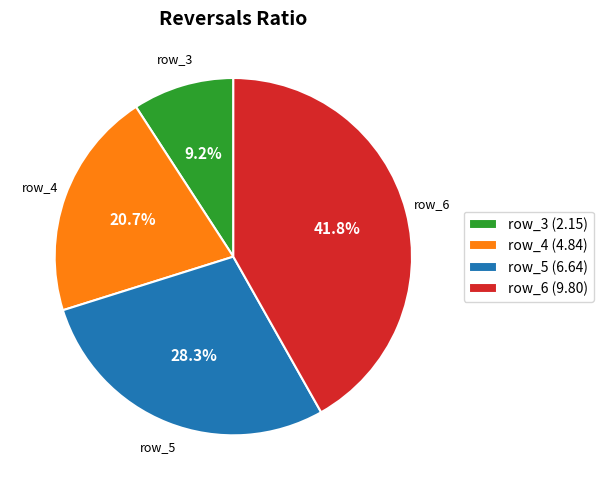

What percentage is NOT represented by row_4?

79.3%